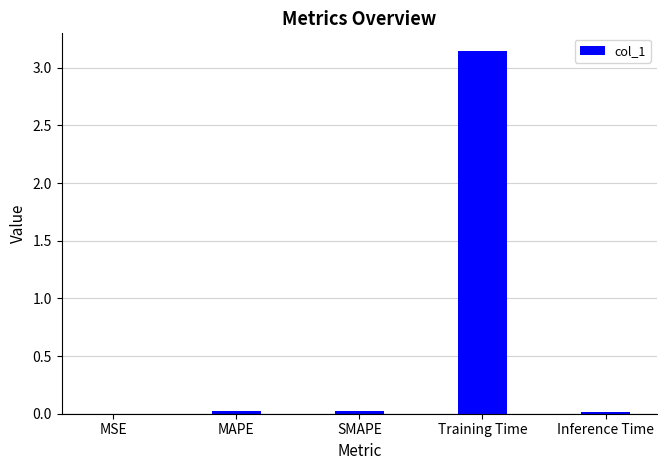

Which category has the highest value across all series?

Training Time